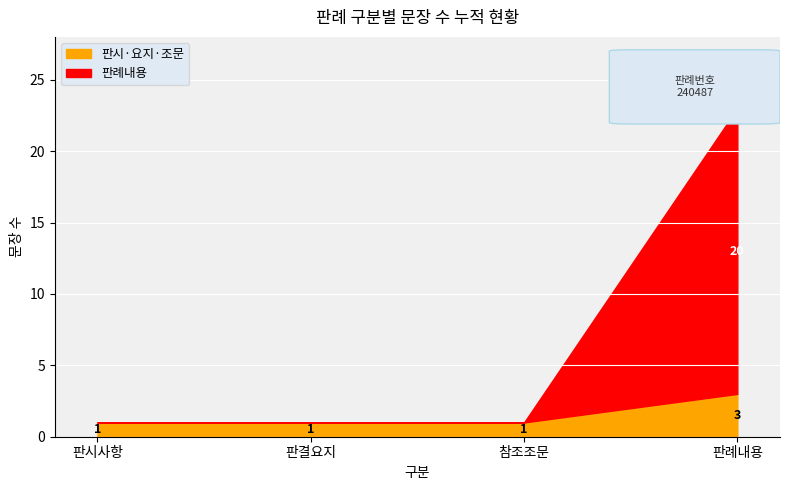

Where does the 문장 수 (누적) series first go above 3?

판례내용